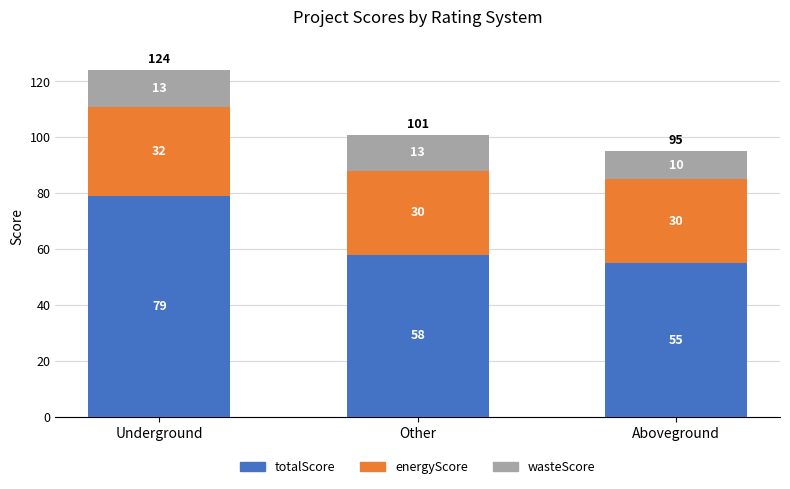

At which category is the sum across all series the highest?

Underground